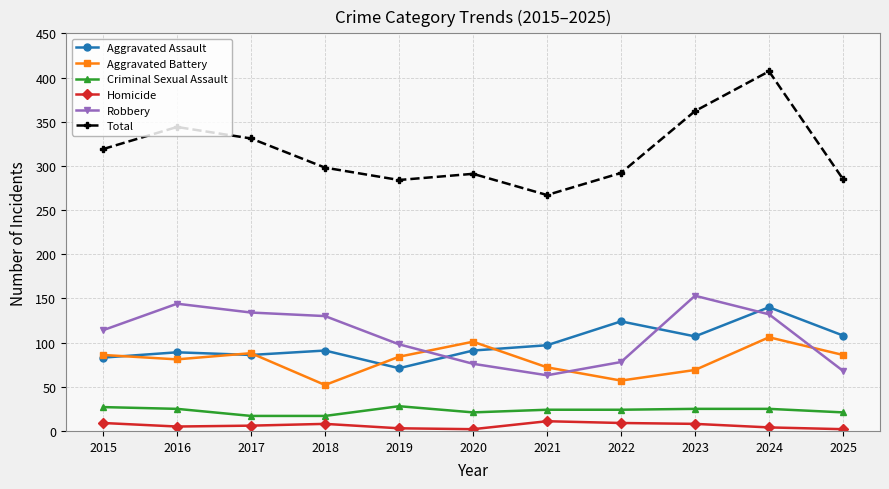

Which label corresponds to the largest value in the chart?

2024